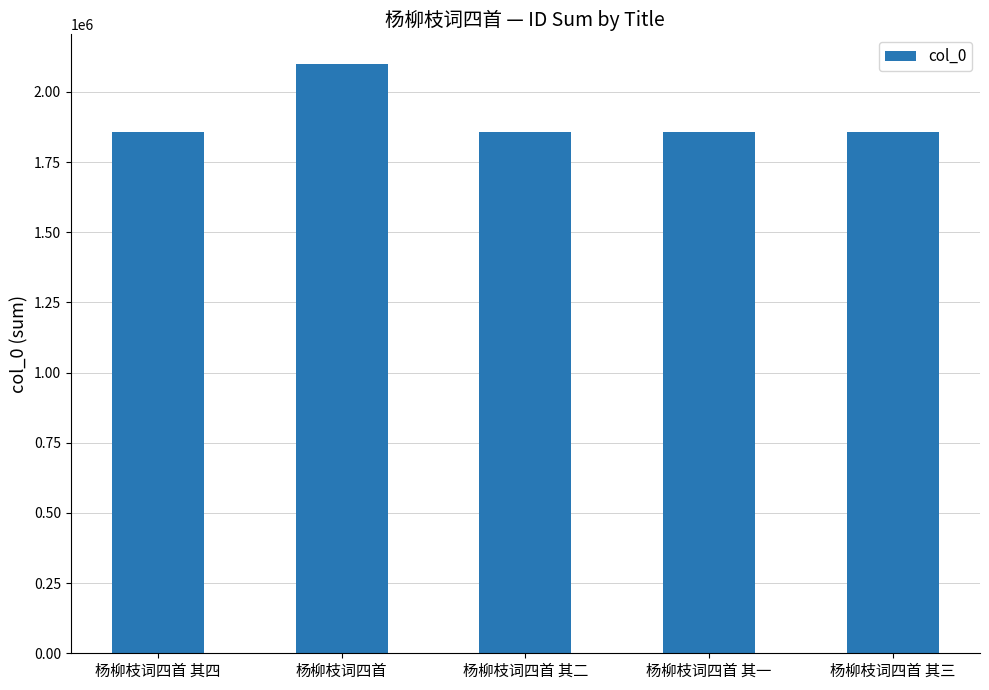

Approximately how many times larger is the value at 杨柳枝词四首 其四 compared to 杨柳枝词四首 其二?

1.0